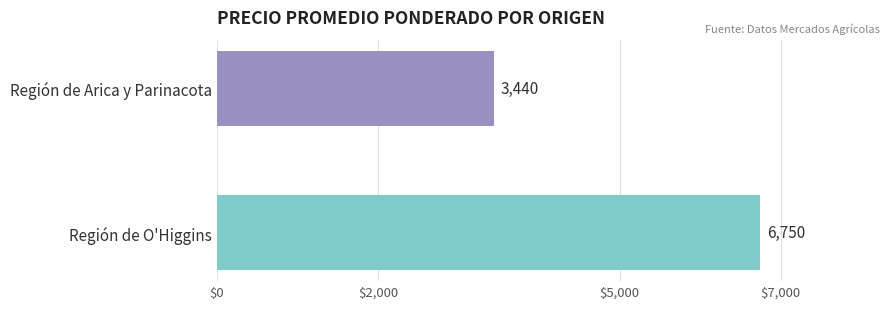

What is the smallest value displayed?

3440